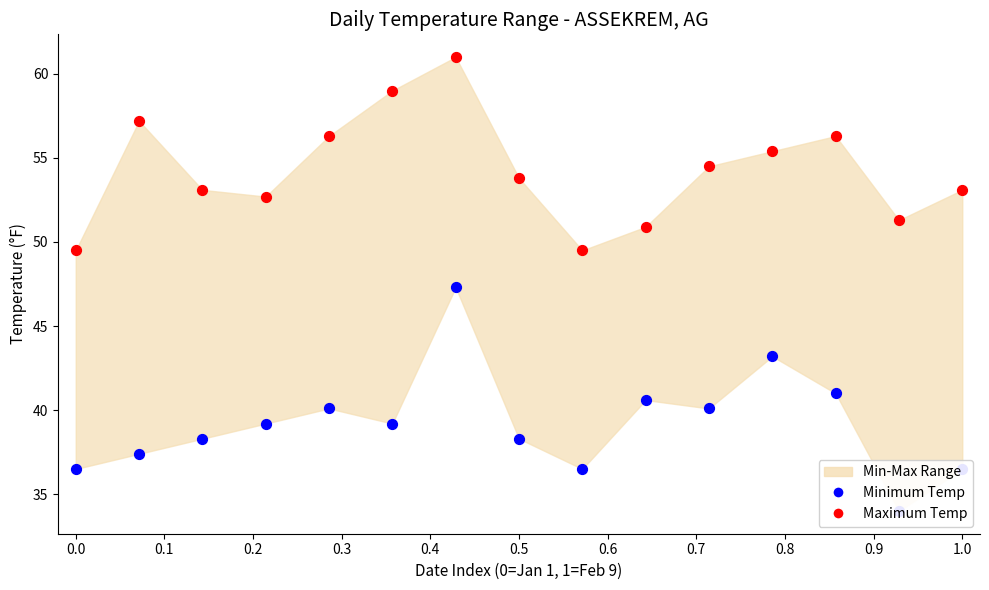

Which series has the largest total across all categories?

Maximum Temp